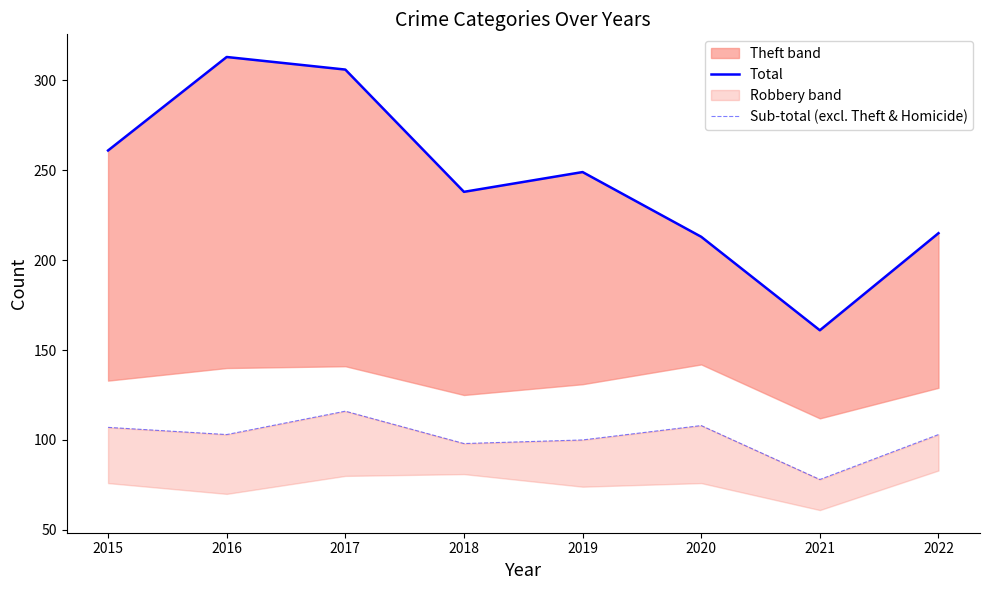

What is the value of the Sub-total (excl. Theft & Homicide) point at the 2nd from the left?

103